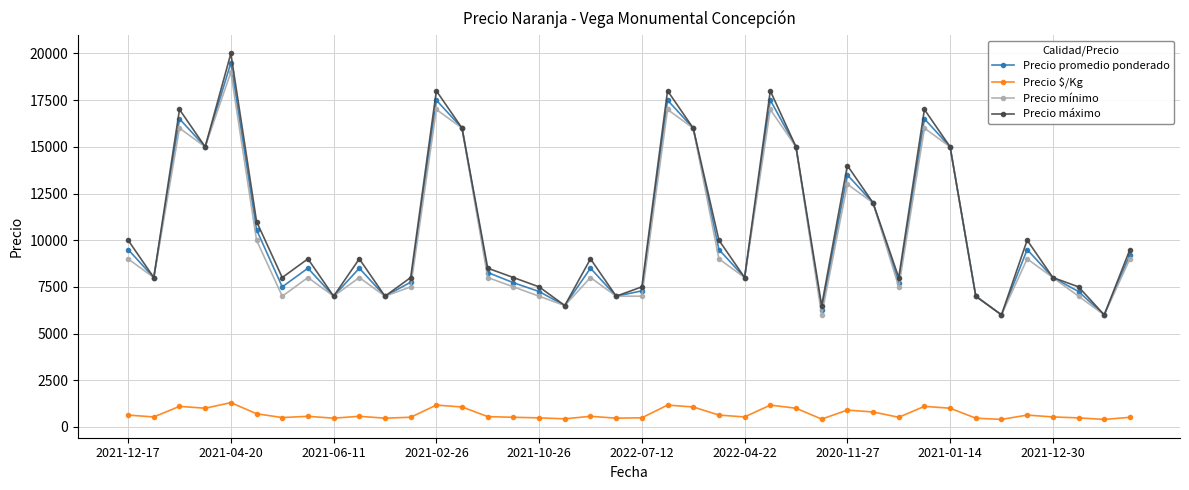

What is the sum of all Precio máximo values?

428500